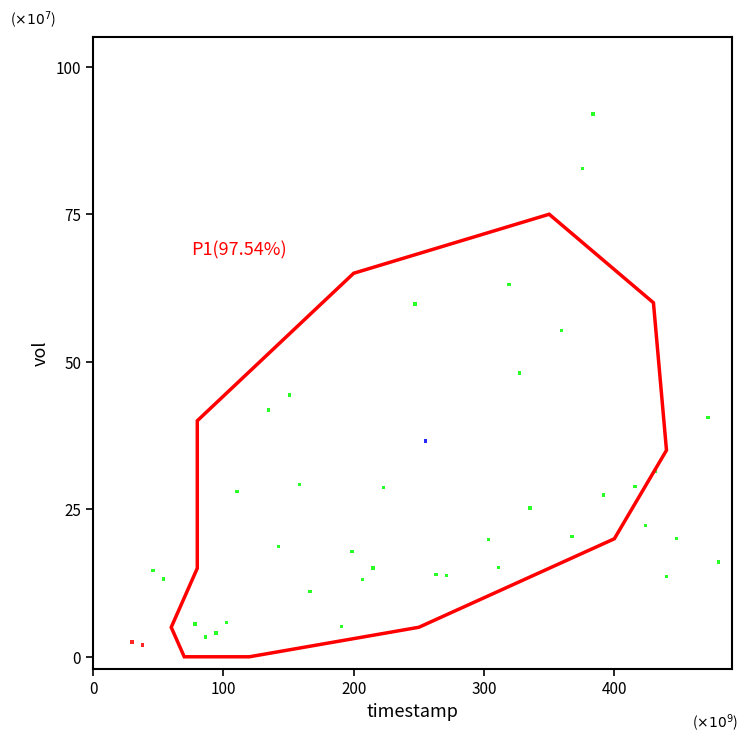

What is the range of Y values (max minus min)?

90.0